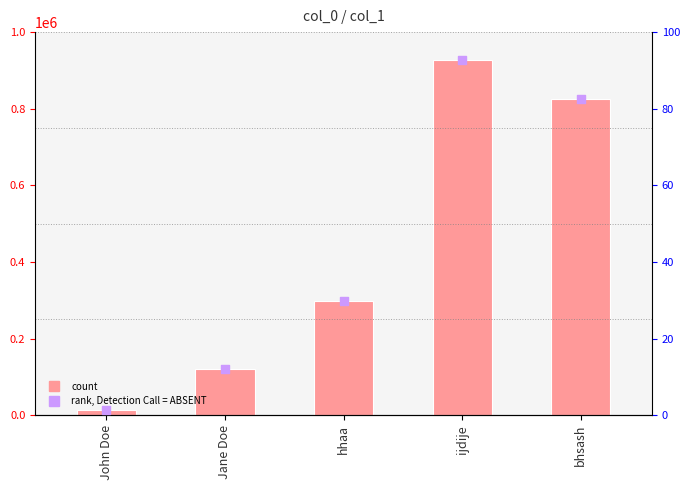

What is the total value across all series at bhsash?

826392.6